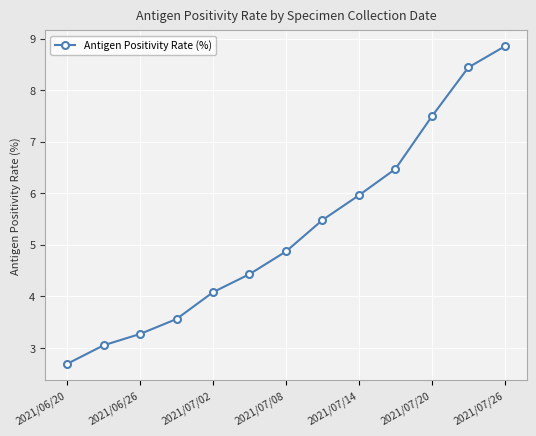

What is the smallest value displayed?

2.7